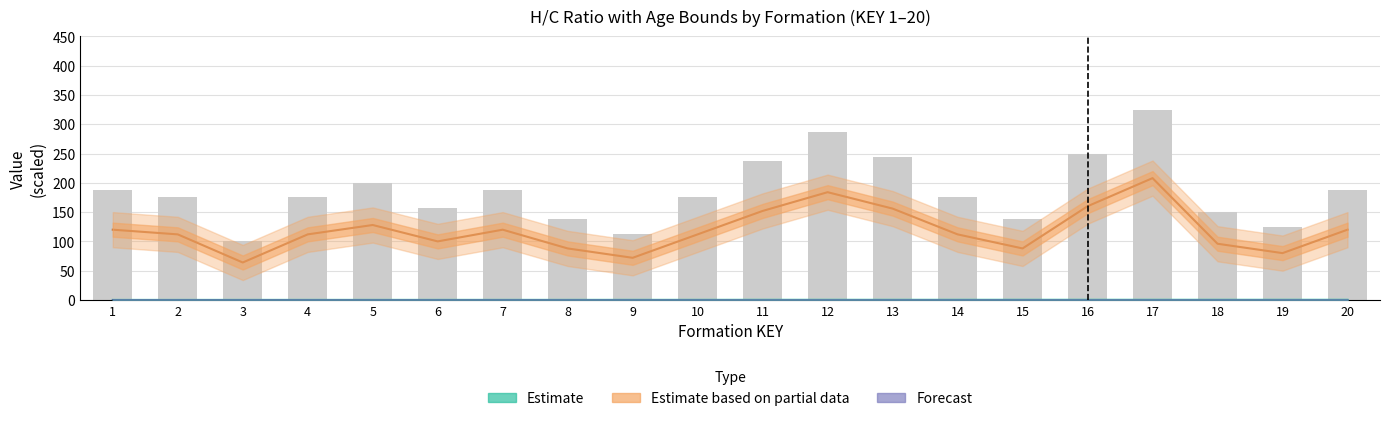

What is the spread (max minus min) of values at 5?

199.9